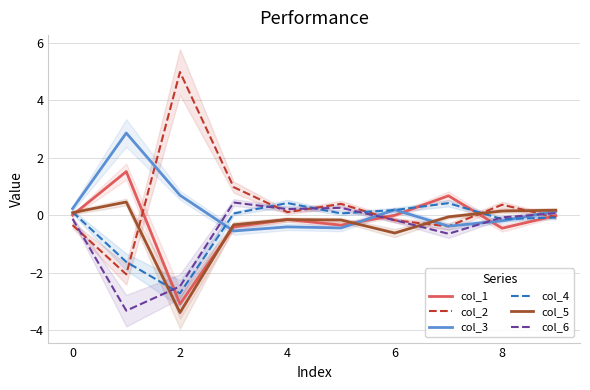

How many values in col_4 are above zero?

6